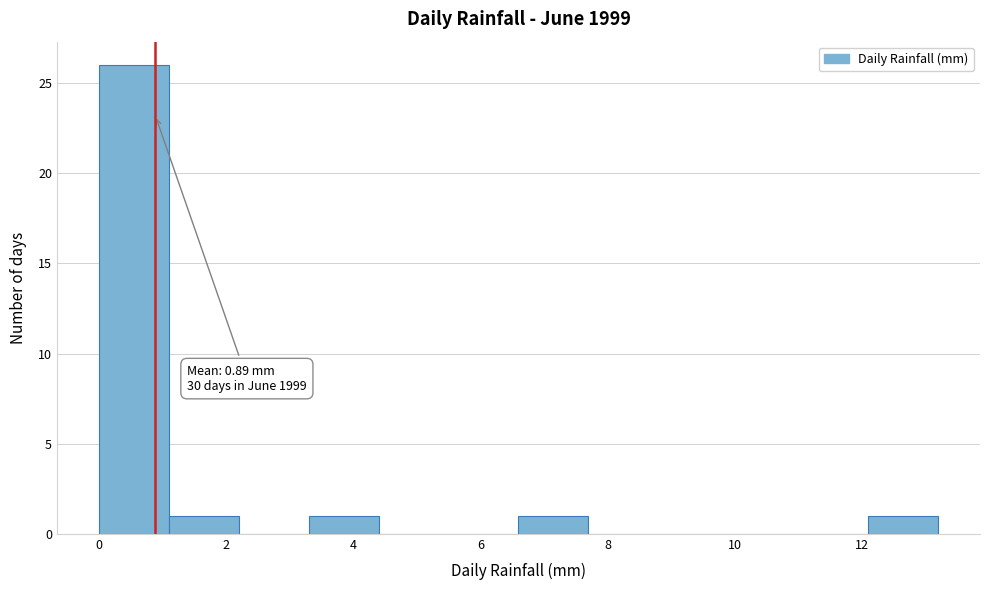

Which range on the x-axis has the tallest bar?

0.0 to 1.1